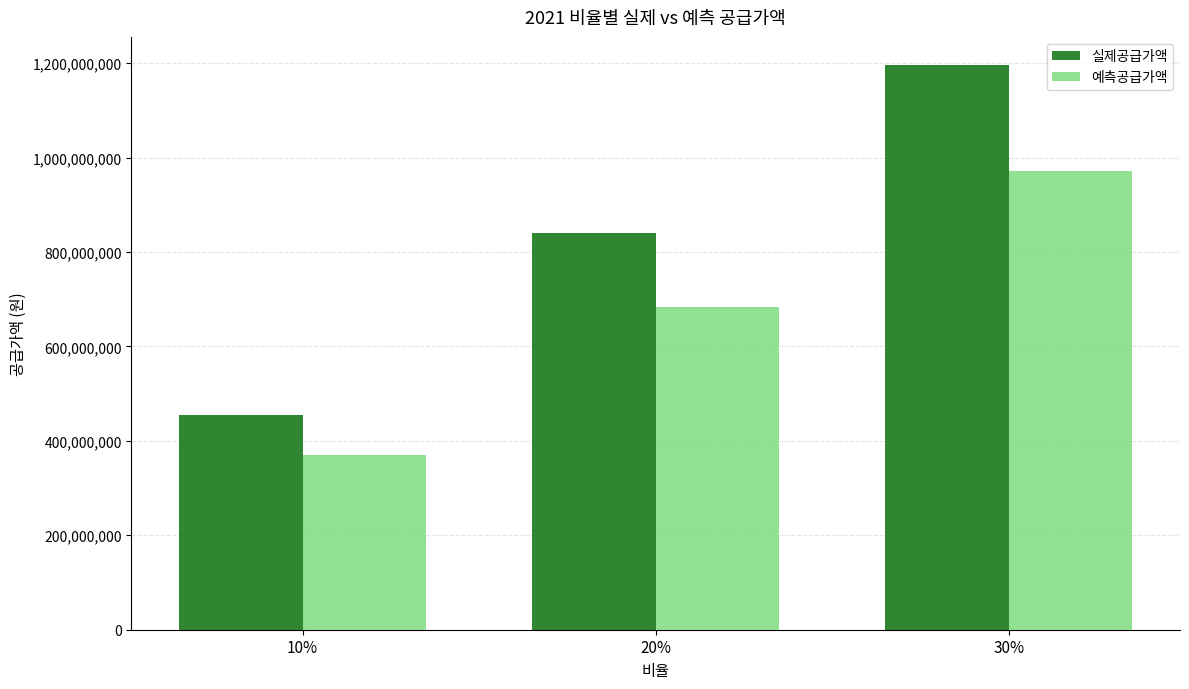

Reading left to right, what are all the values shown in this chart?

실제공급가액: 454357000	840034000	1195773000
예측공급가액: 369272836	682726881	971849200